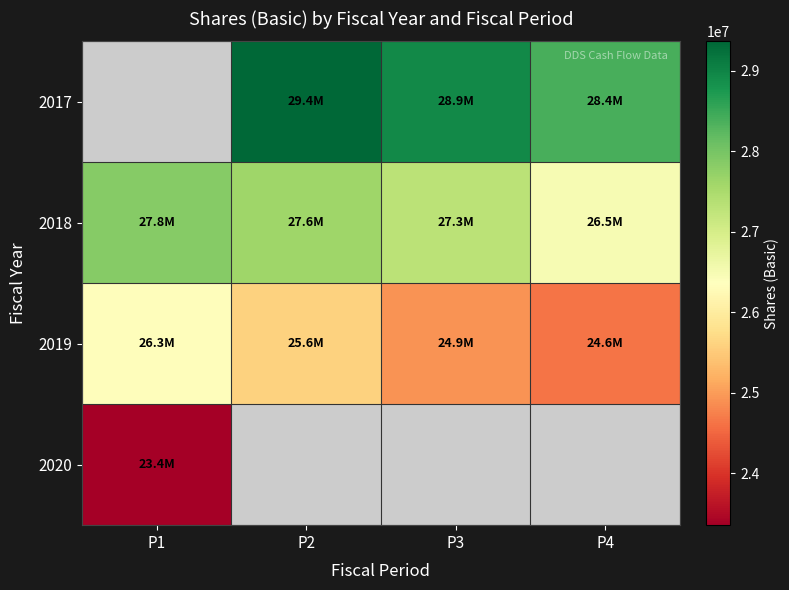

What is the difference between the second highest and minimum values in the 2018 series?

1124000.0